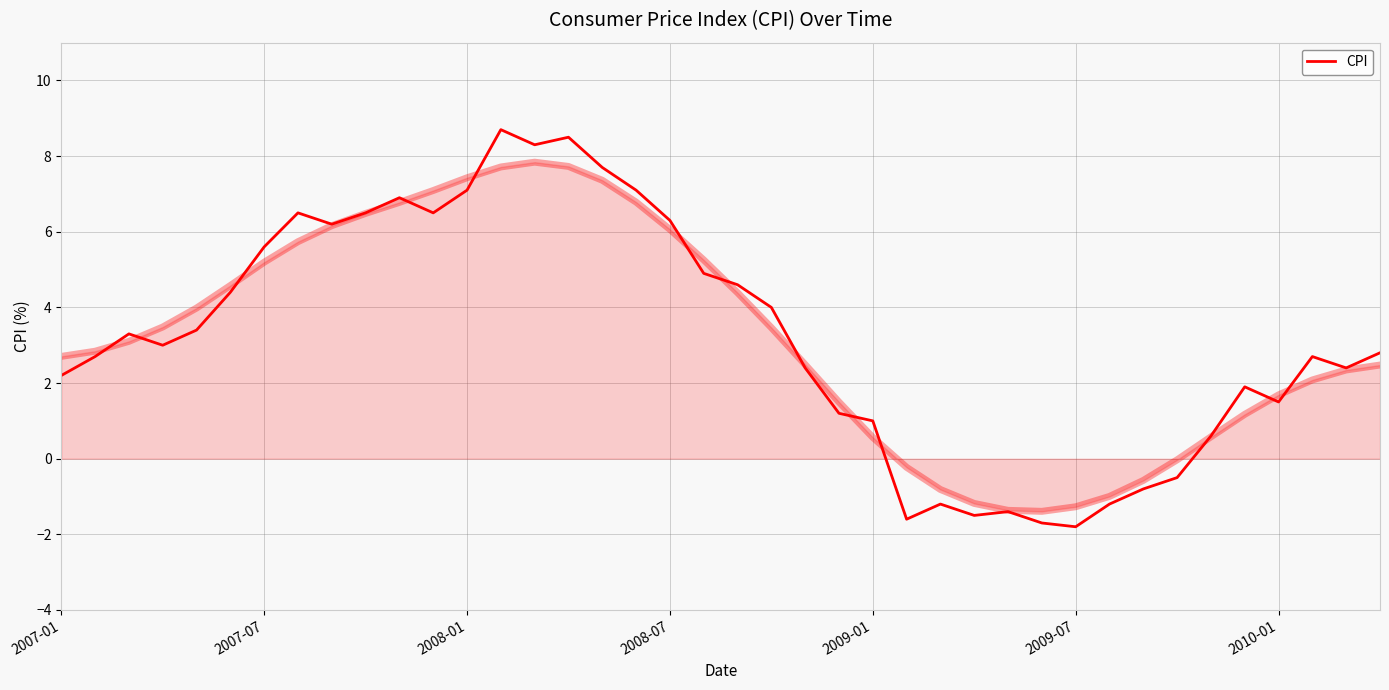

How many positive values are there?

31